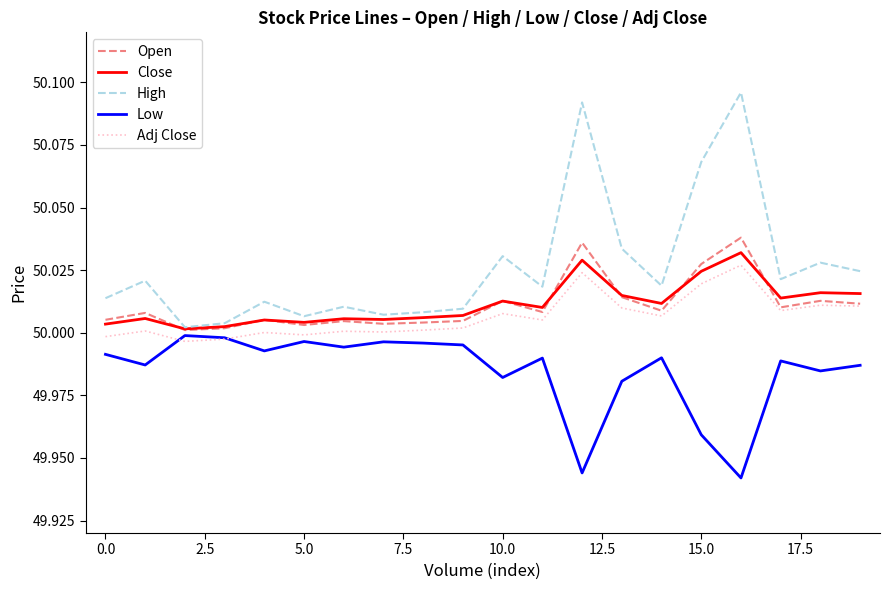

True or false: Adj Close and Close intersect in this chart.

False